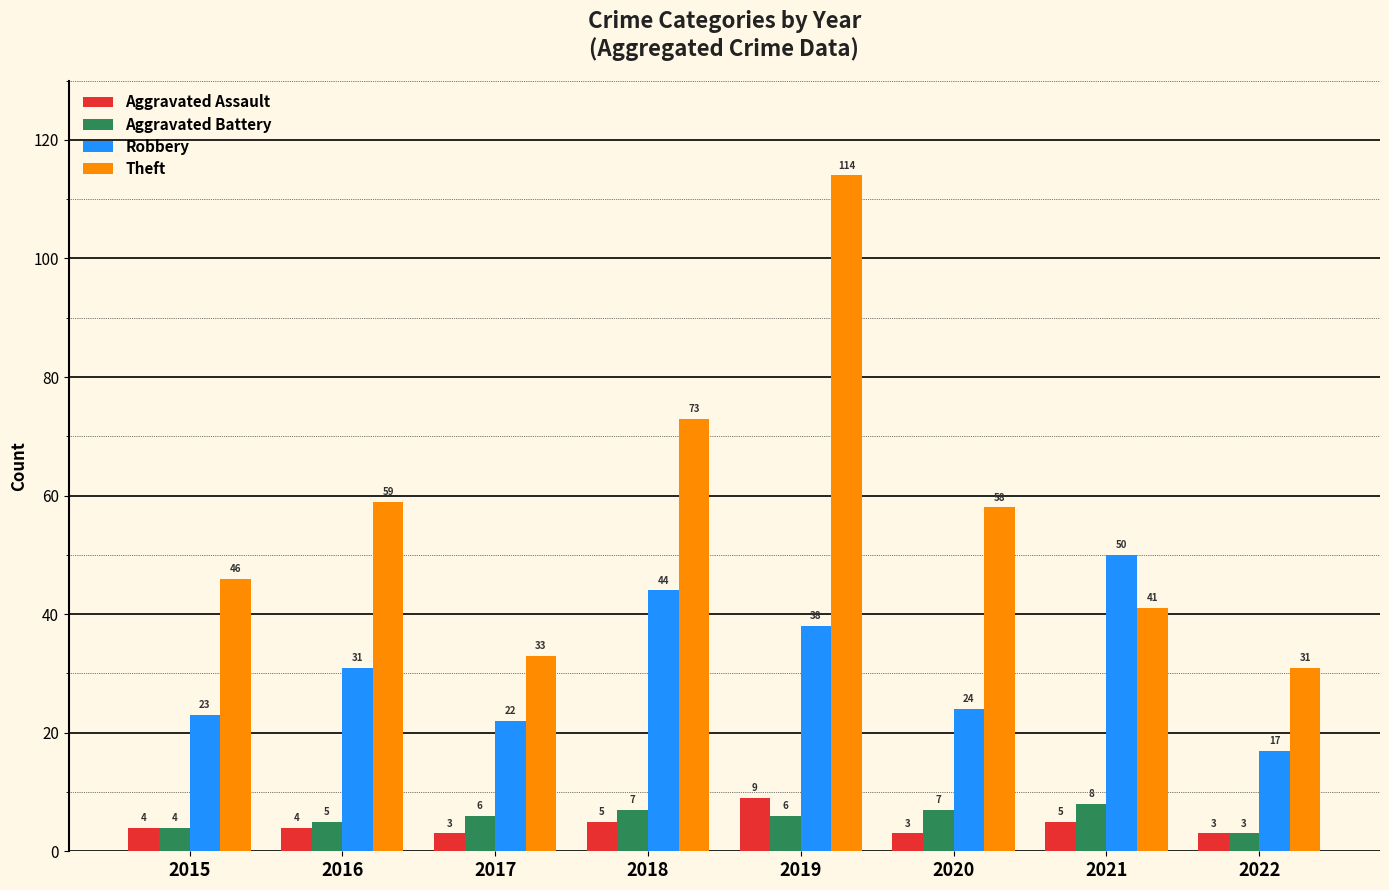

What is the difference between the highest and lowest values at 2017?

30